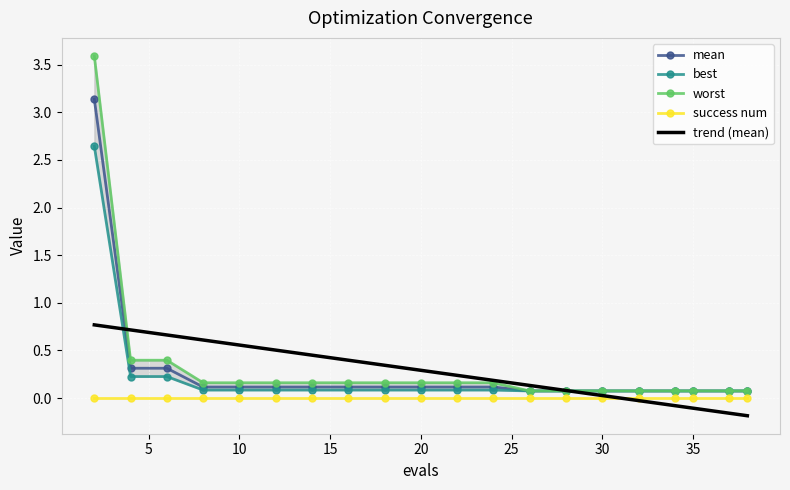

The value of success num at 20 is 0.0. True or false?

True